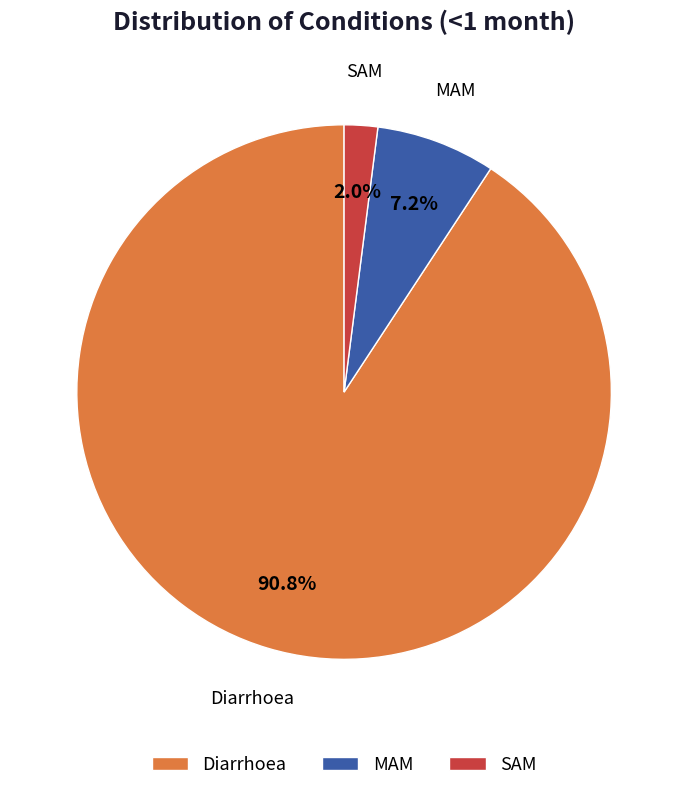

Is there any slice that represents more than half of the pie?

Yes